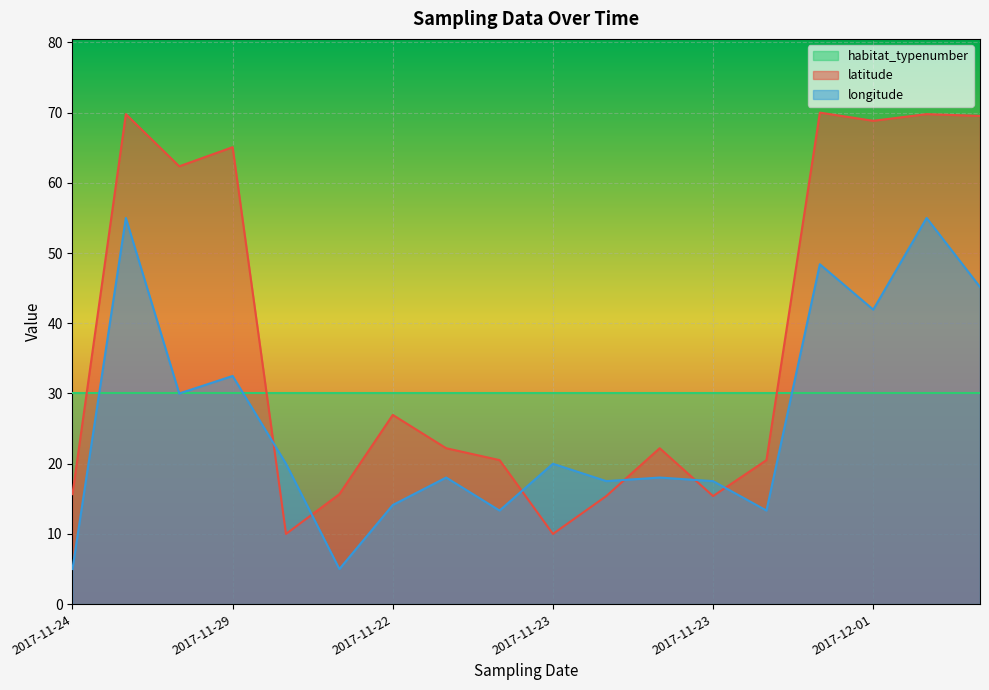

True or false: latitude and longitude cross at least once.

True